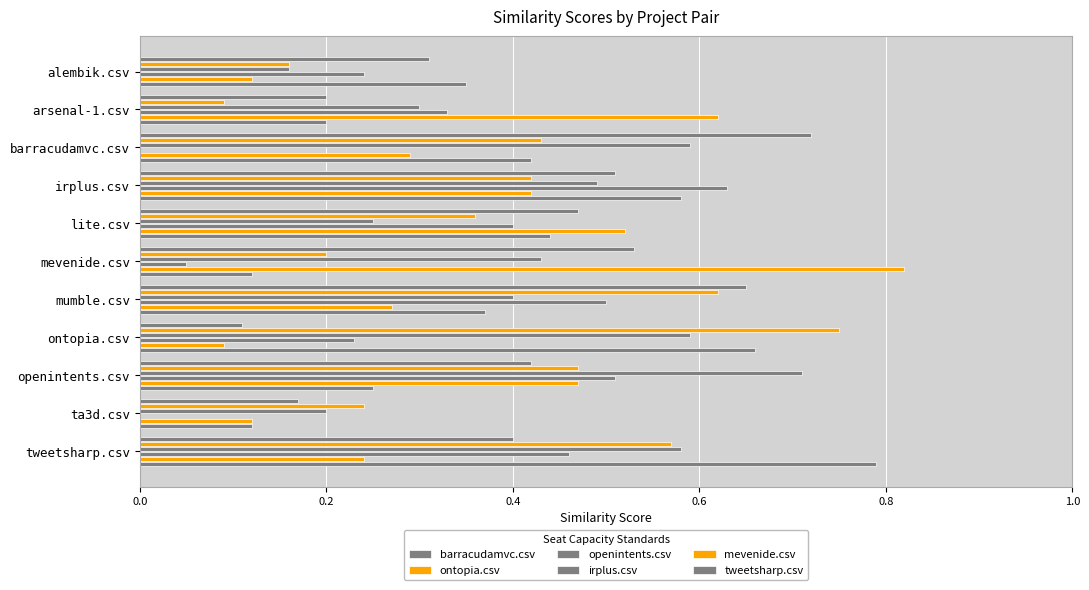

Count the number of categories in the chart.

11